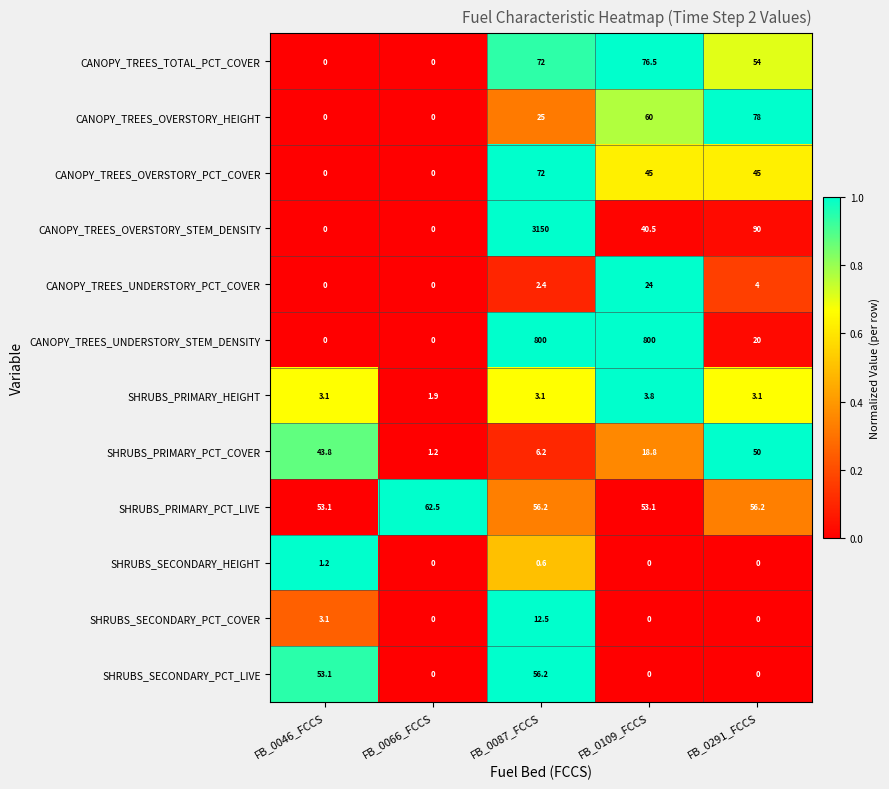

What is the spread (max minus min) of values at FB_0087_FCCS?

3149.4